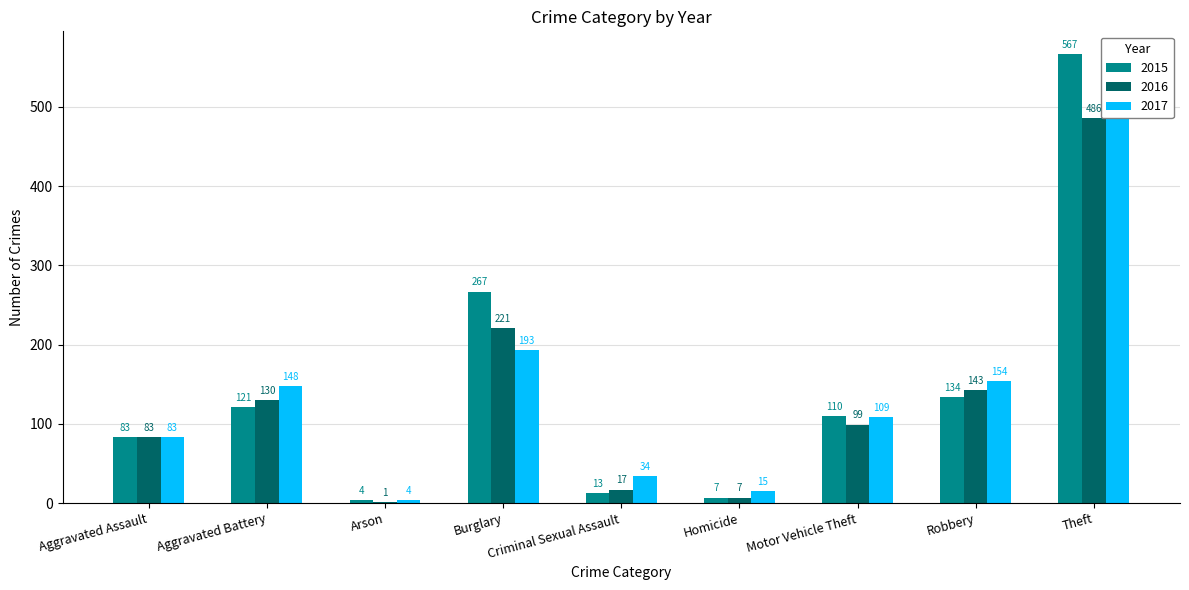

True or false: 2016 has a value of 4 at Homicide.

False